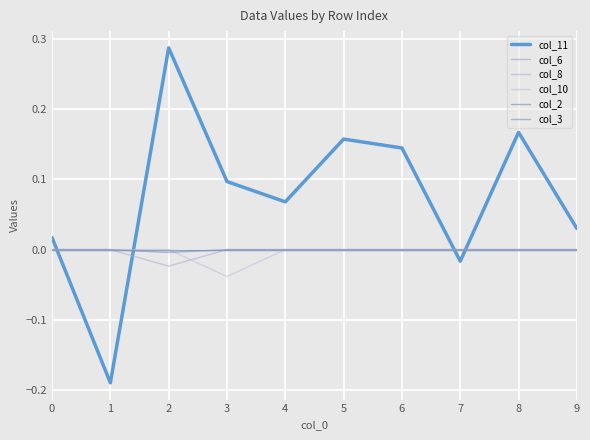

Is this an area chart (filled region under the line)?

No